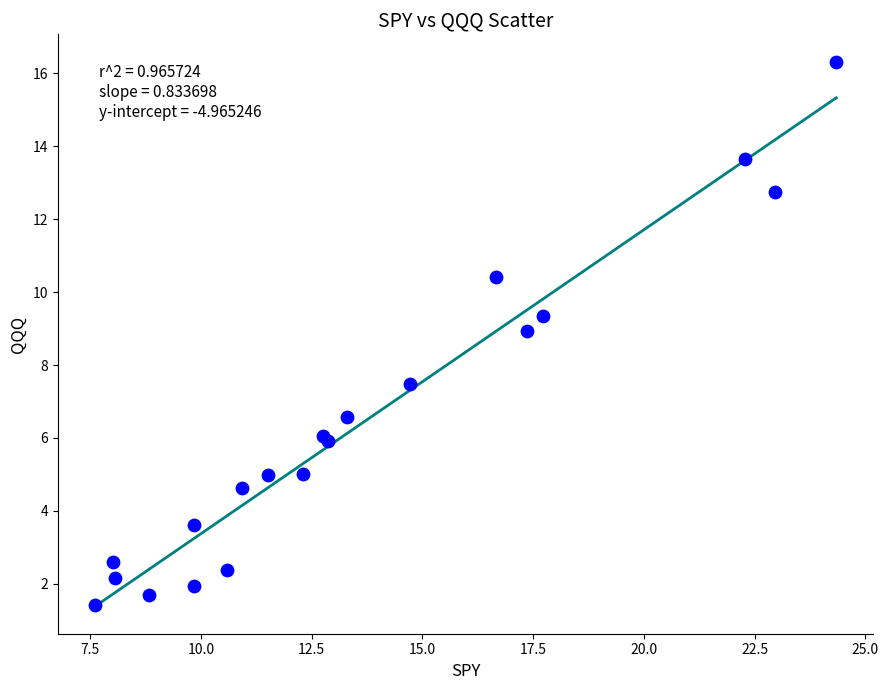

What Y value in the scatter plot is closest to 8?

7.5